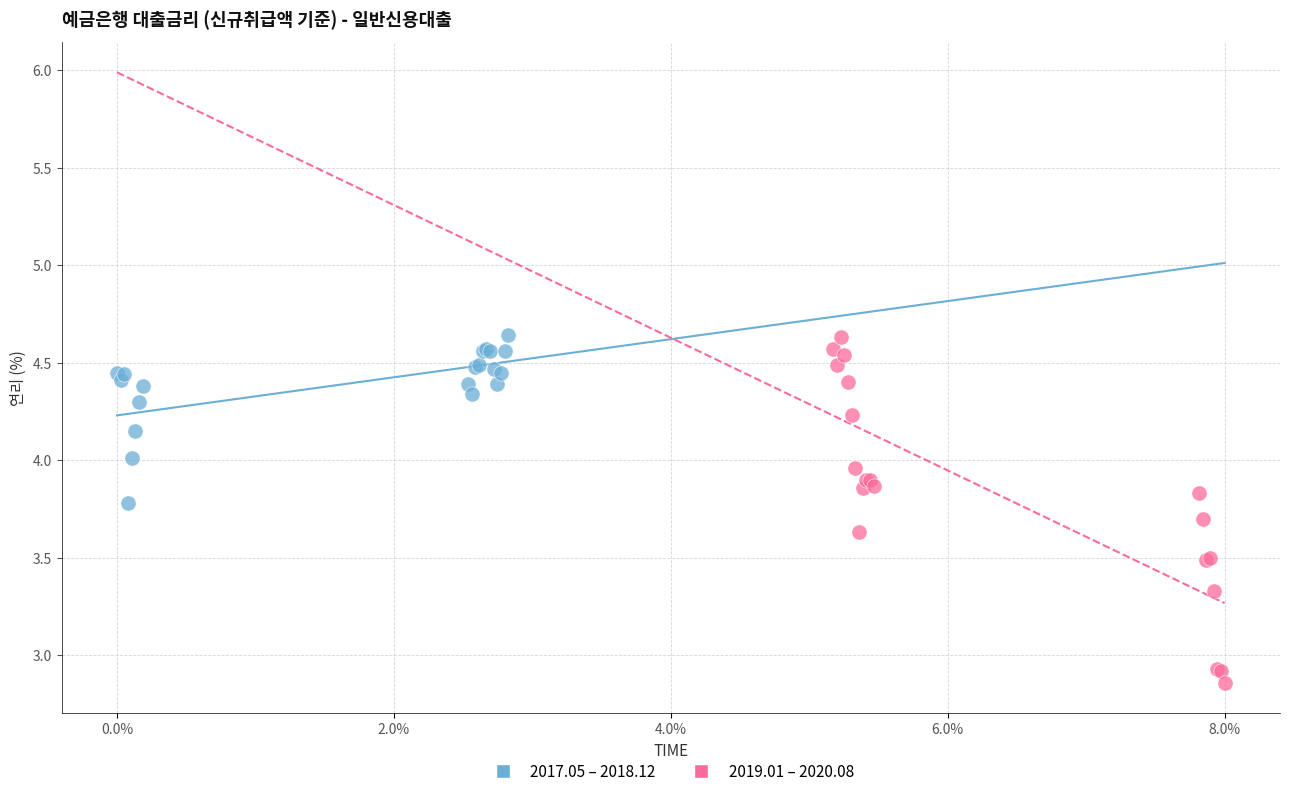

What are all the series names shown in the legend?

2017.05 – 2018.12, 2019.01 – 2020.08